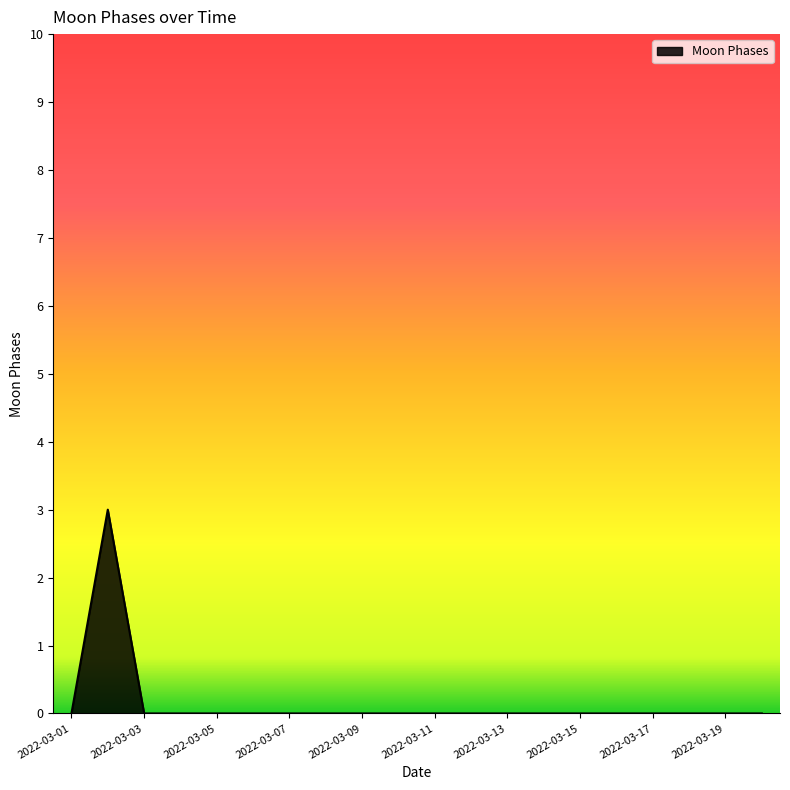

What is the difference between the maximum and minimum values?

3